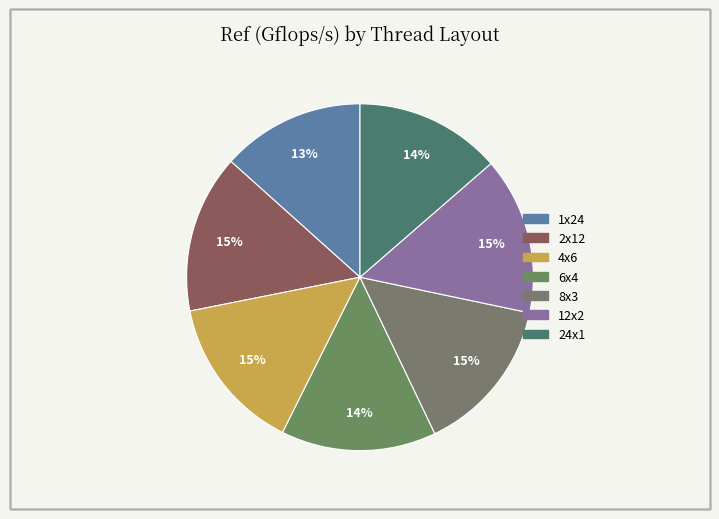

The 24x1 slice represents 14% of the pie. True or false?

True